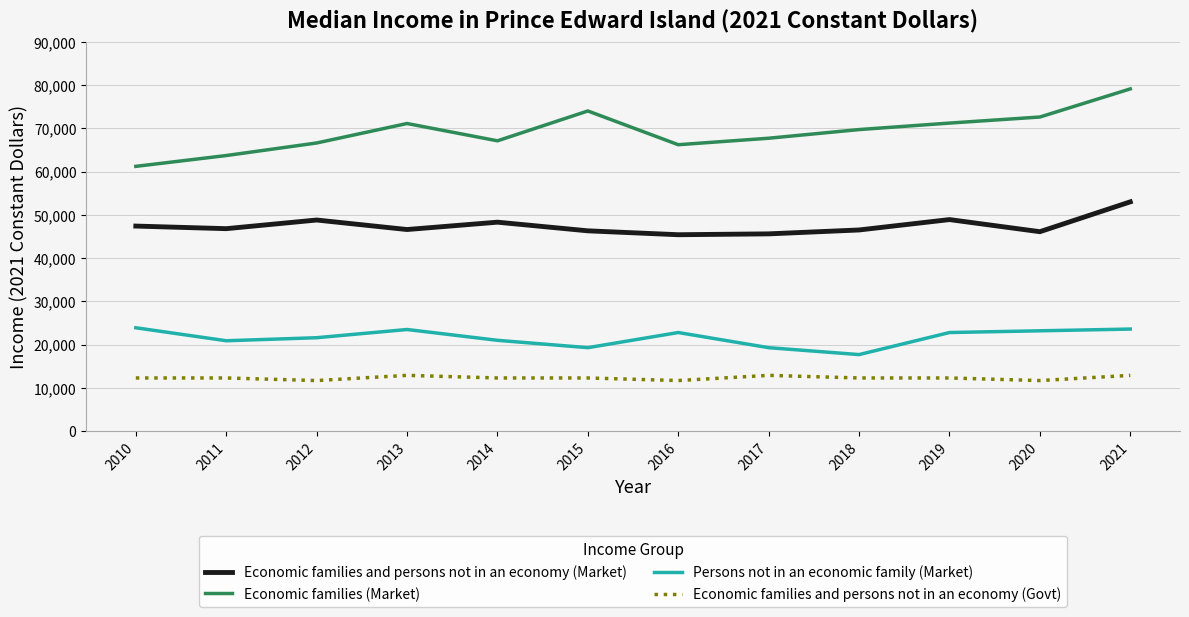

Is it true that Economic families (Market) equals 63700 at 2011?

True